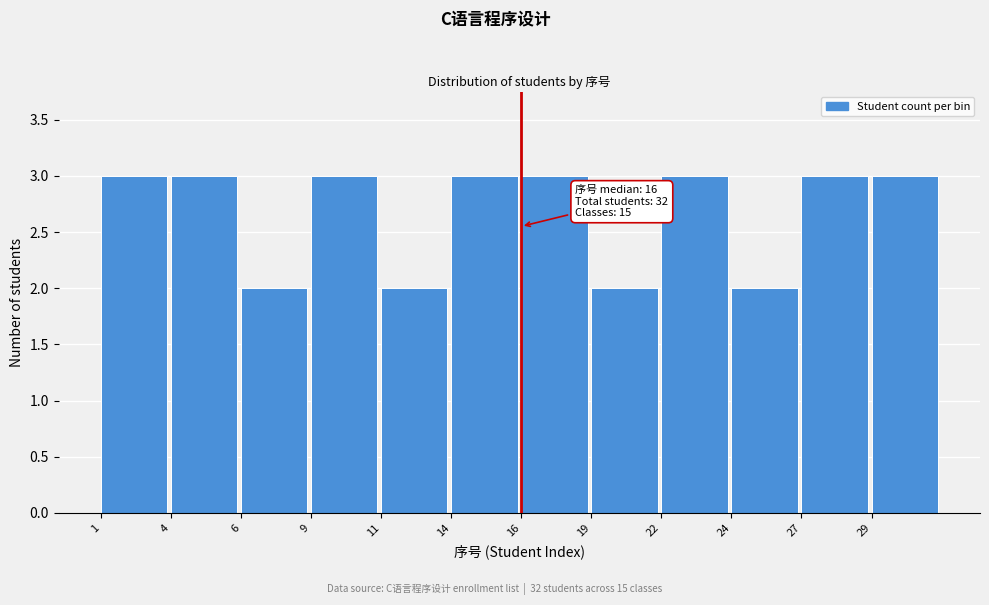

Reading left to right, transcribe all the data shown in this chart.

3	3	2	3	2	3	3	2	3	2	3	3